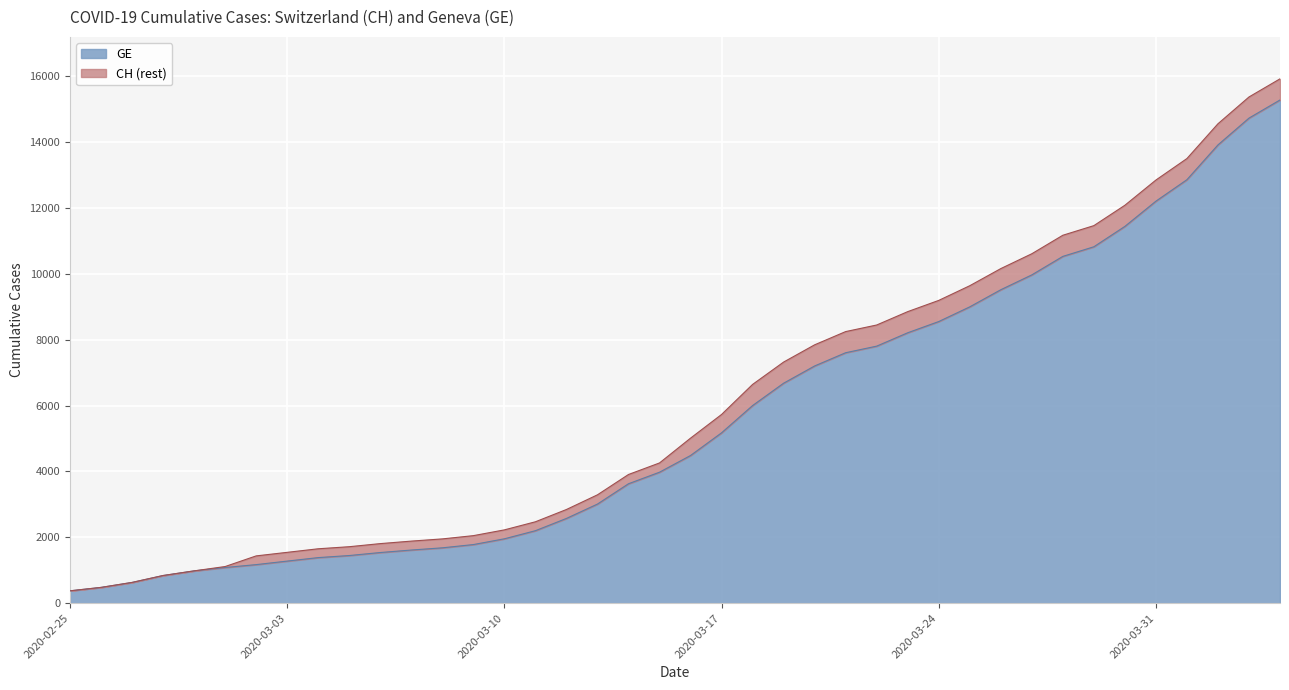

What is the difference between the maximum and minimum values in the GE series?

14909